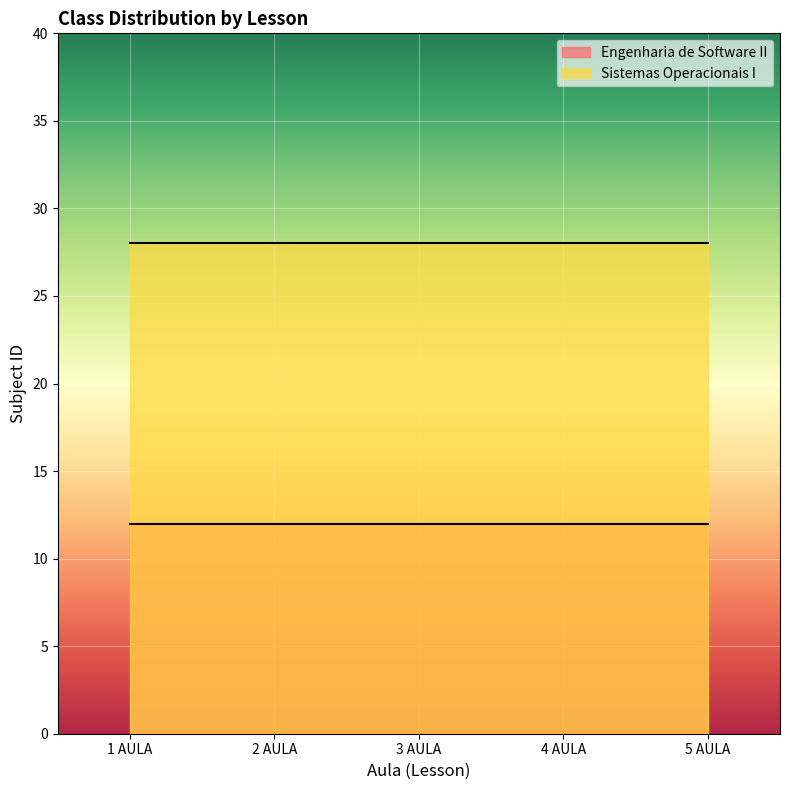

True or false: Sistemas Operacionais I has a value of 13 at 1 AULA.

False